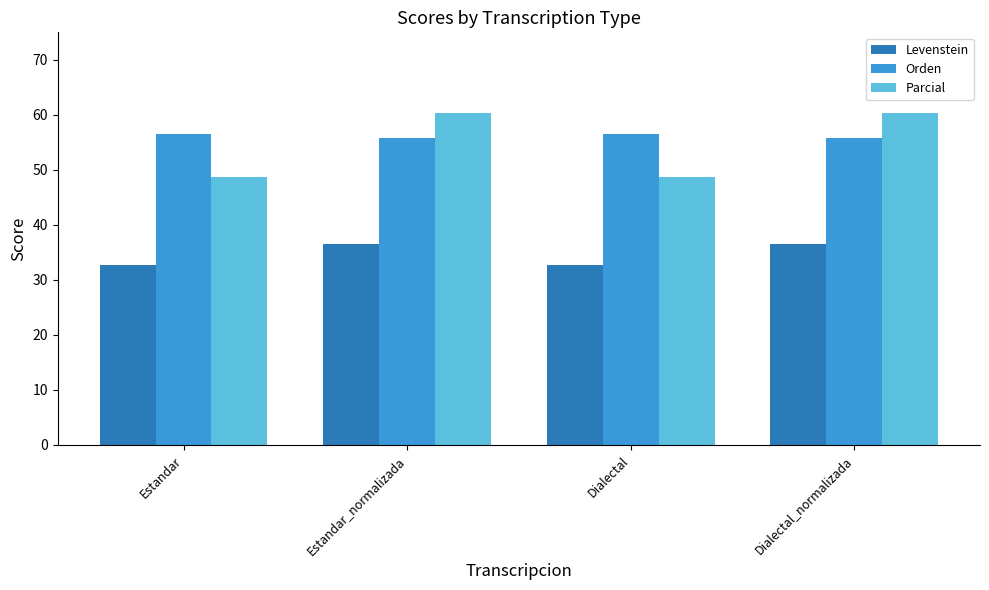

What is the difference between the maximum and minimum values in the Levenstein series?

3.9